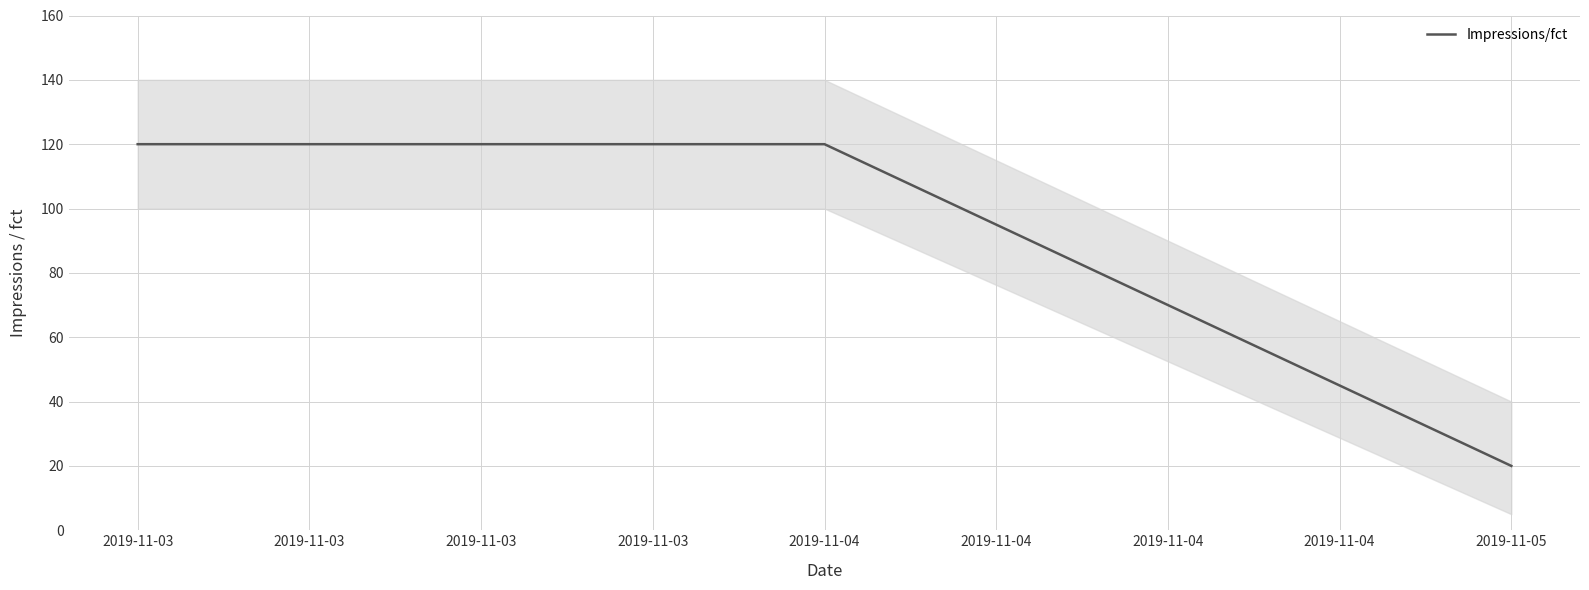

True or false: Impressions/fct has a value of 5 at 2019-11-05.

False